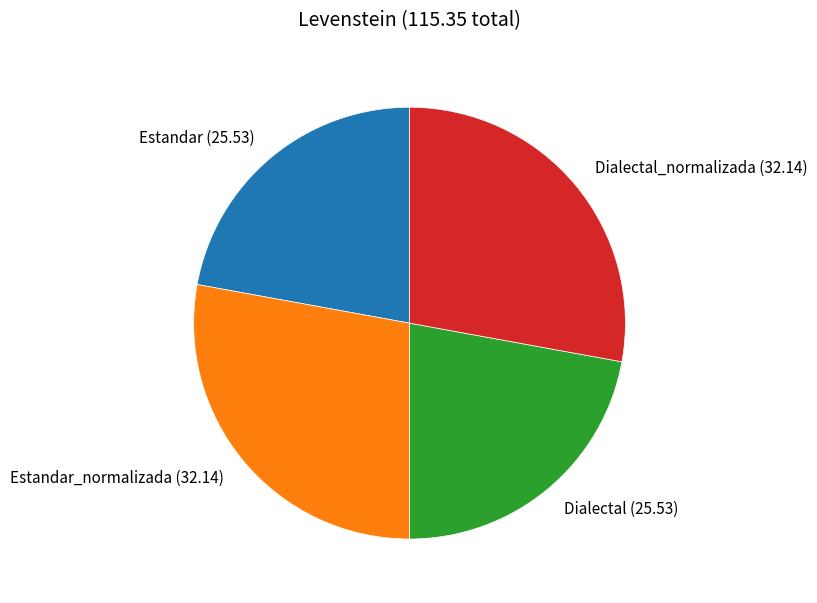

Approximately how many times larger is the value at Estandar (25.53) compared to Estandar_normalizada (32.14)?

0.8